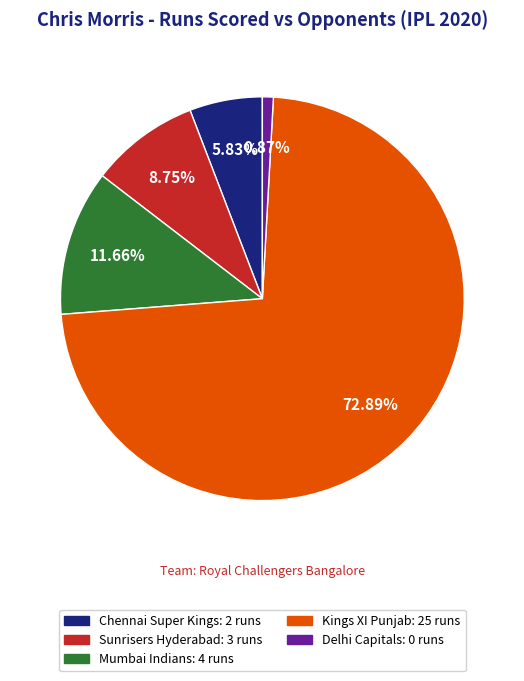

Rank the categories by value from lowest to highest.

Delhi Capitals, Chennai Super Kings, Sunrisers Hyderabad, Mumbai Indians, Kings XI Punjab